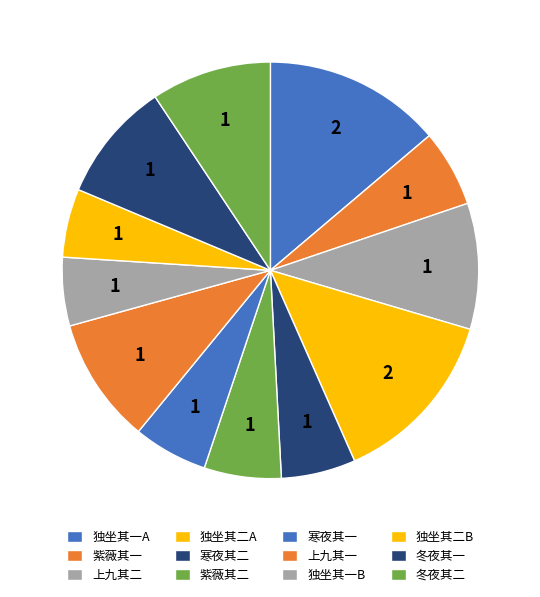

How many segments does this pie chart have?

12